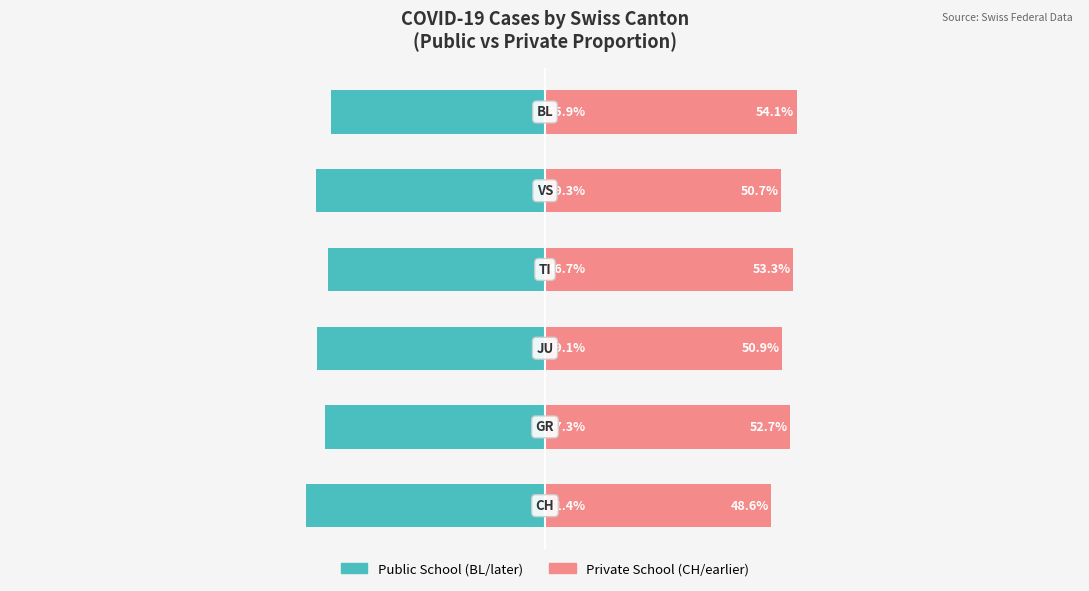

The value of Private School at −50 is 82.3. True or false?

False